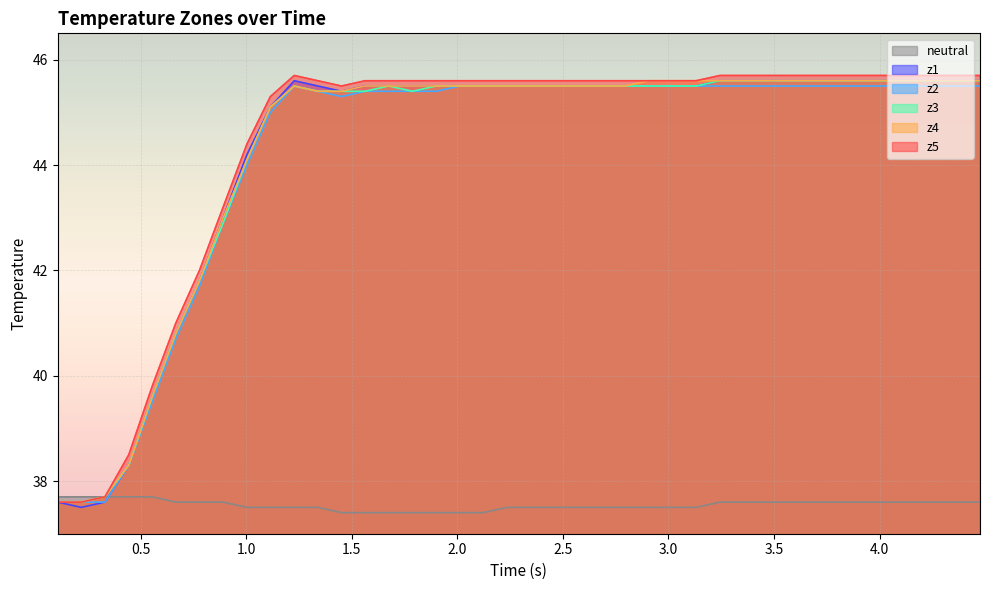

True or false: z1 and neutral intersect in this chart.

True